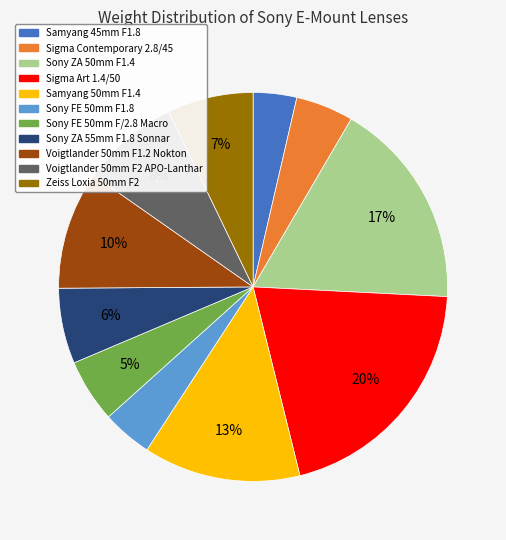

To the nearest percent, what is the average slice percentage?

9%